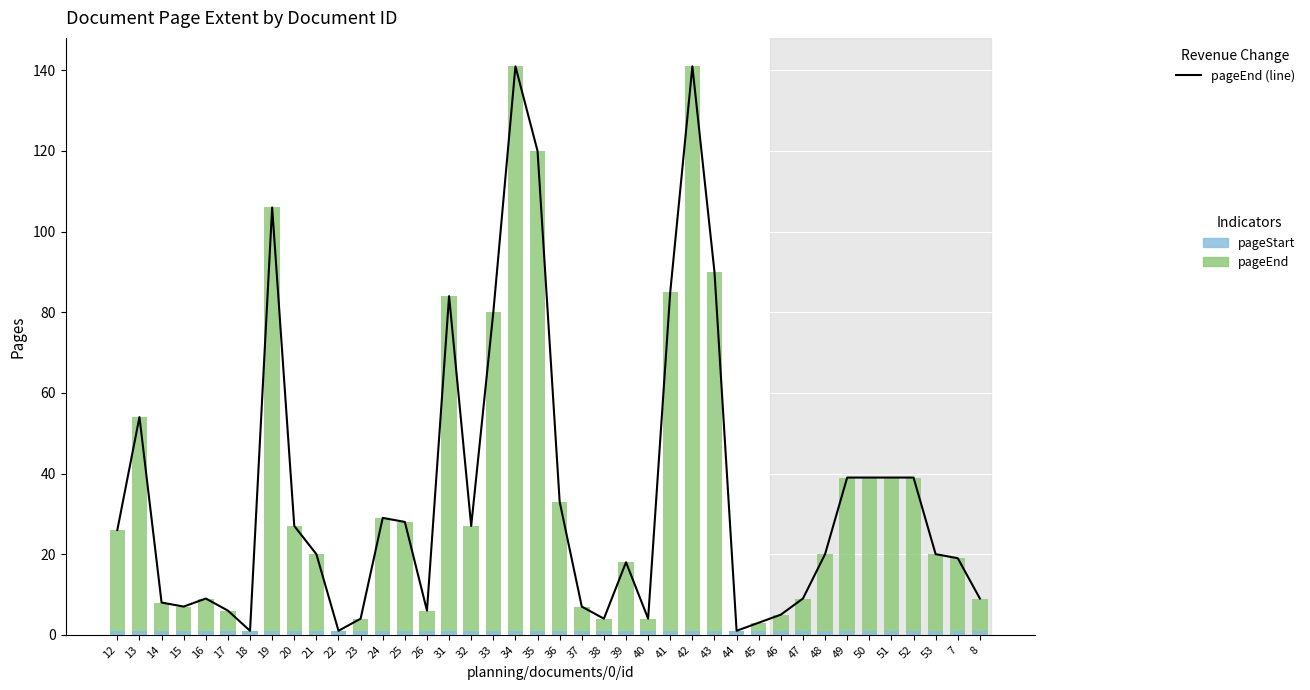

Which series changed the most between 16 and 38?

pageEnd